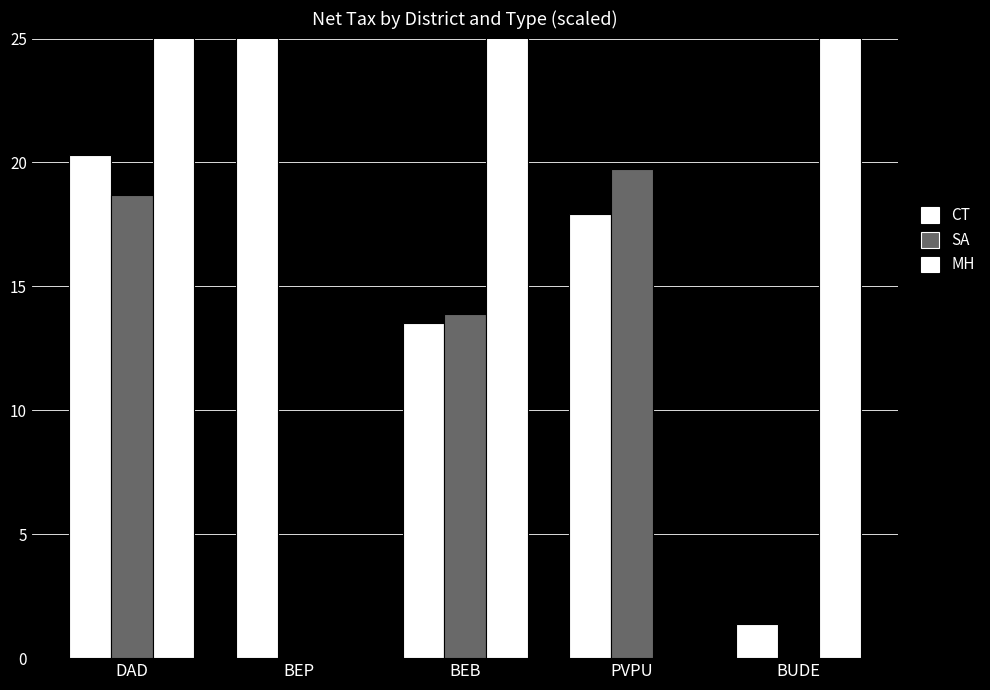

What is the difference between the maximum and minimum values in the CT series?

43.8